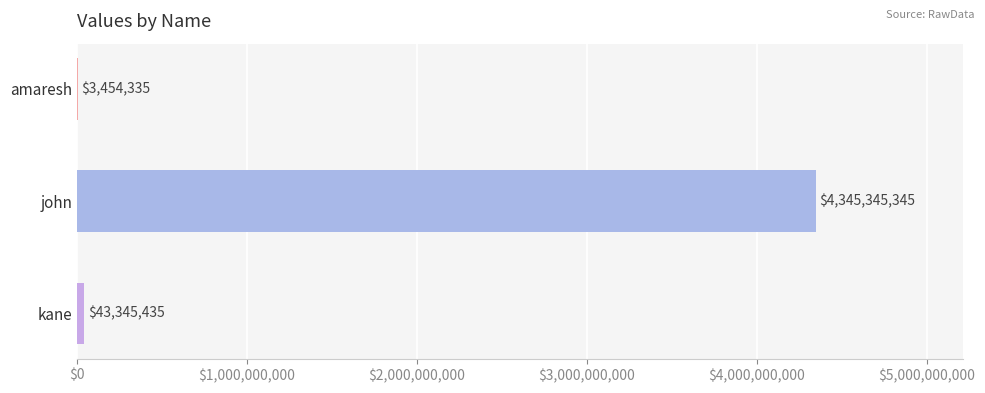

What is the maximum value shown in the chart?

4345345345